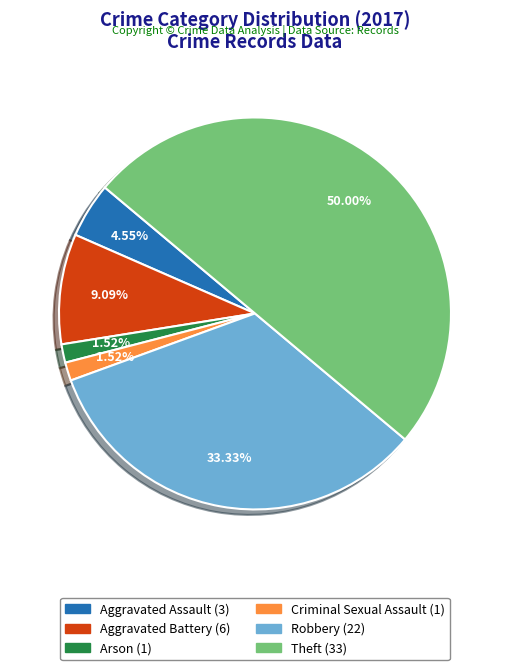

Is it true that Criminal Sexual Assault is 2% of the pie?

True